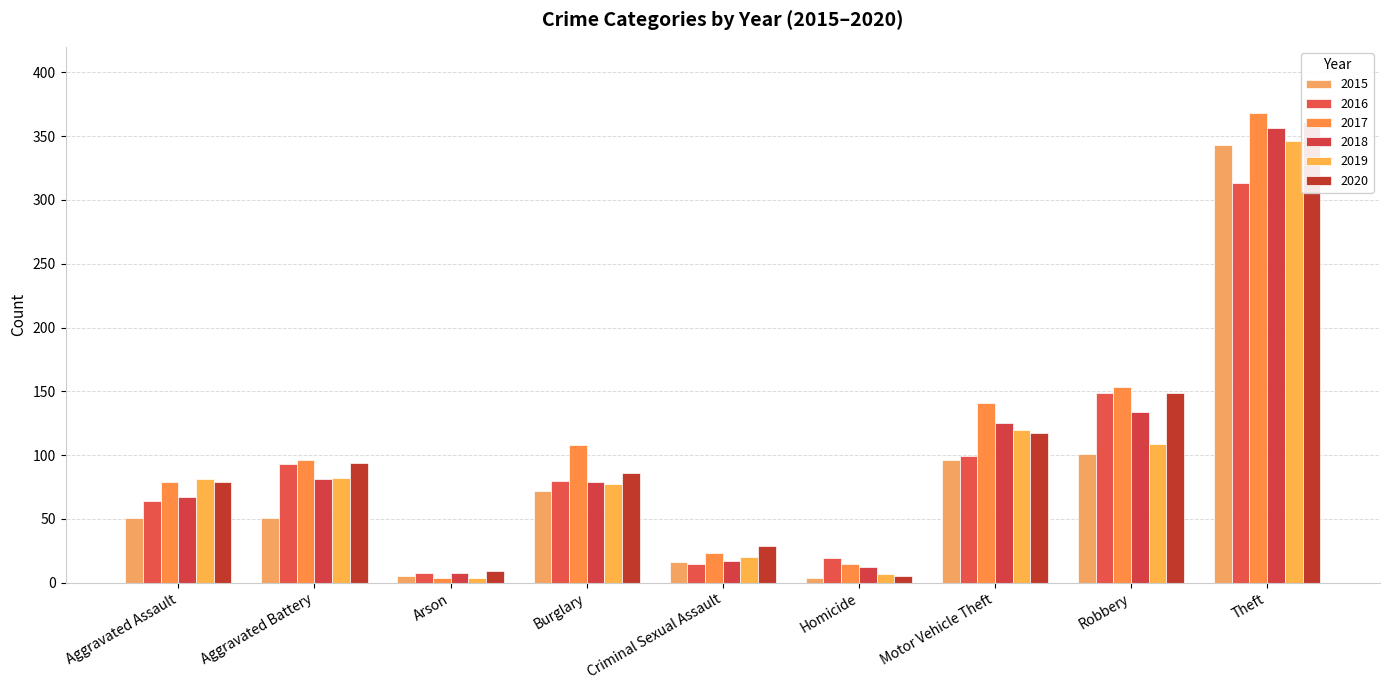

What is the minimum value for 2015?

4